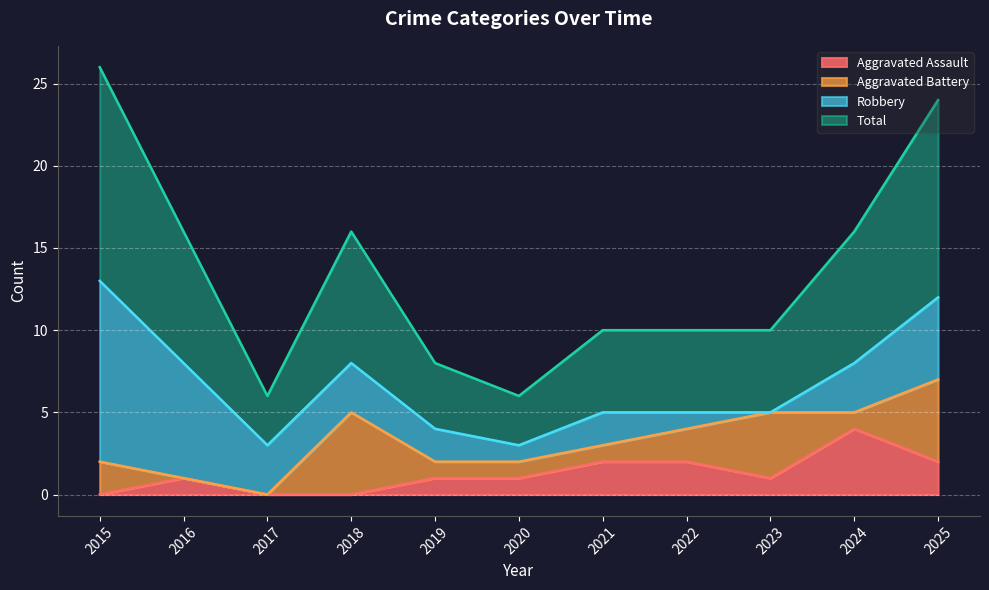

What is the value of the Total point at the 11th from the left?

12